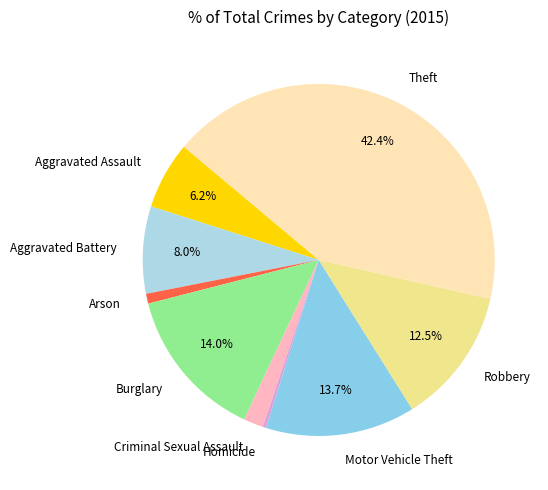

Which has a higher value, Aggravated Battery or Motor Vehicle Theft?

Motor Vehicle Theft